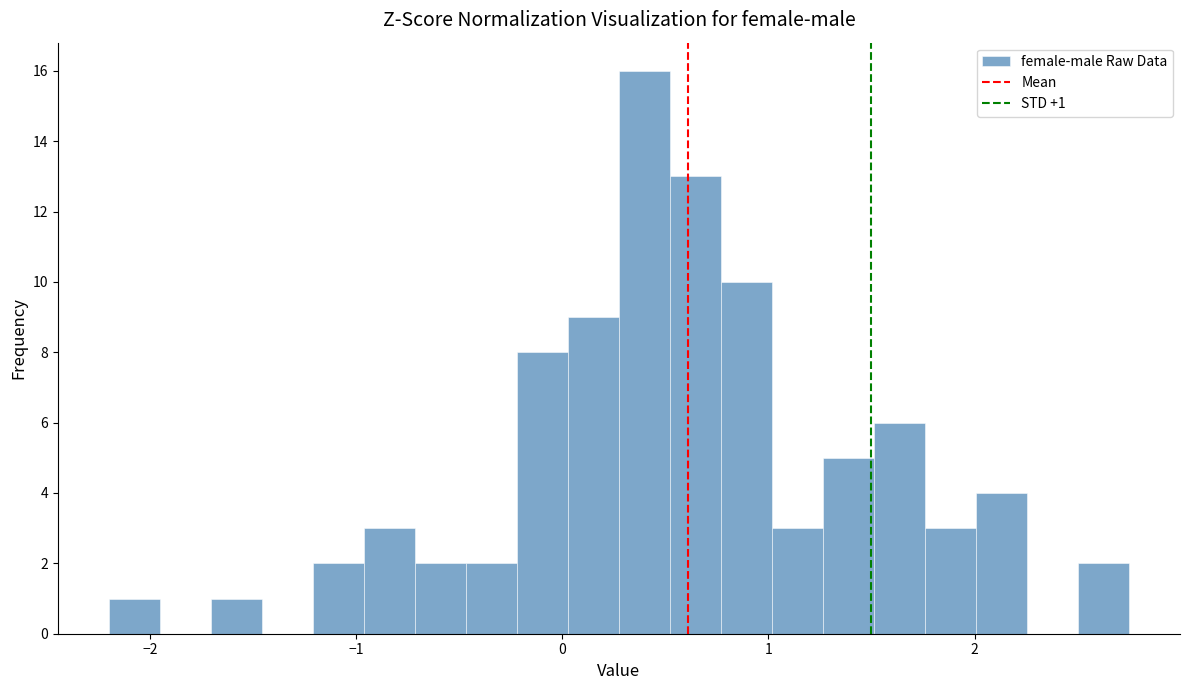

Around what value on the x-axis is the tallest bar? Give the approximate position of its centre, as read against the axis.

0.4